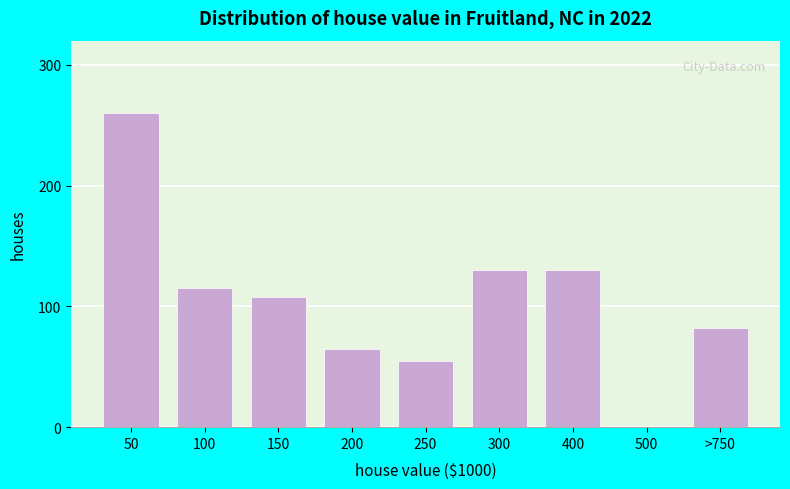

Reading left to right, what are all the values shown in this chart?

50=260	100=115	150=108	200=65	250=55	300=130	400=130	500=0	>750=82